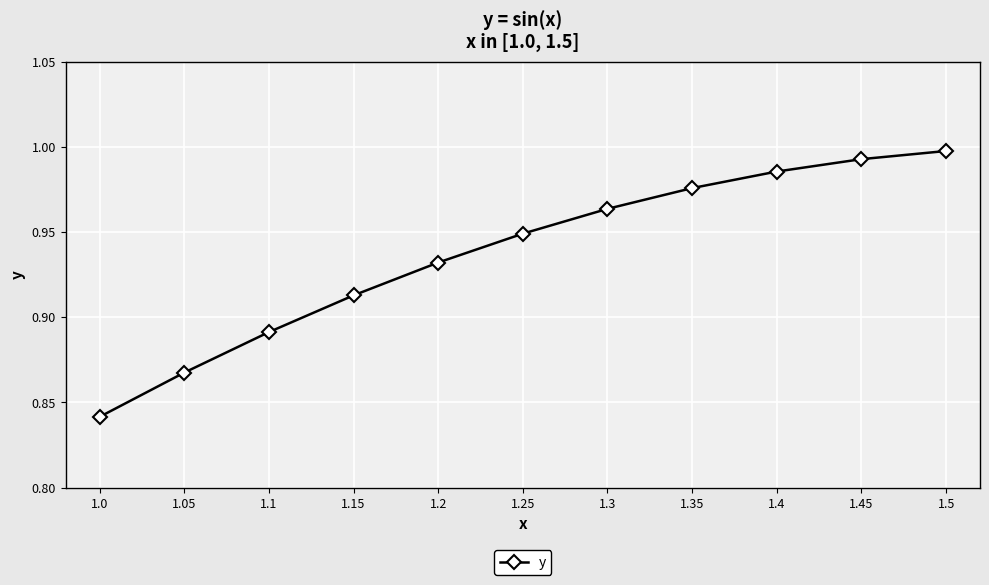

What position from the left is 1.3?

7